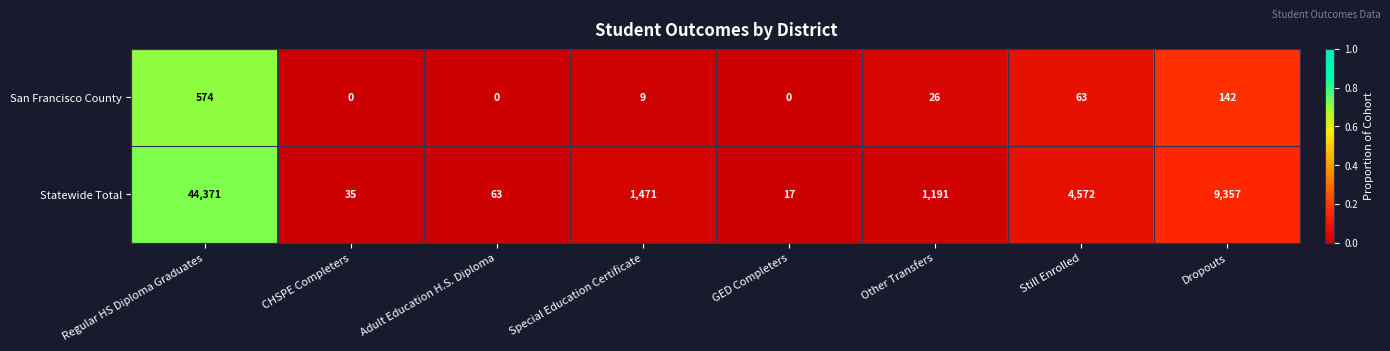

At Other Transfers, list the series in order from smallest to largest.

San Francisco County, Statewide Total